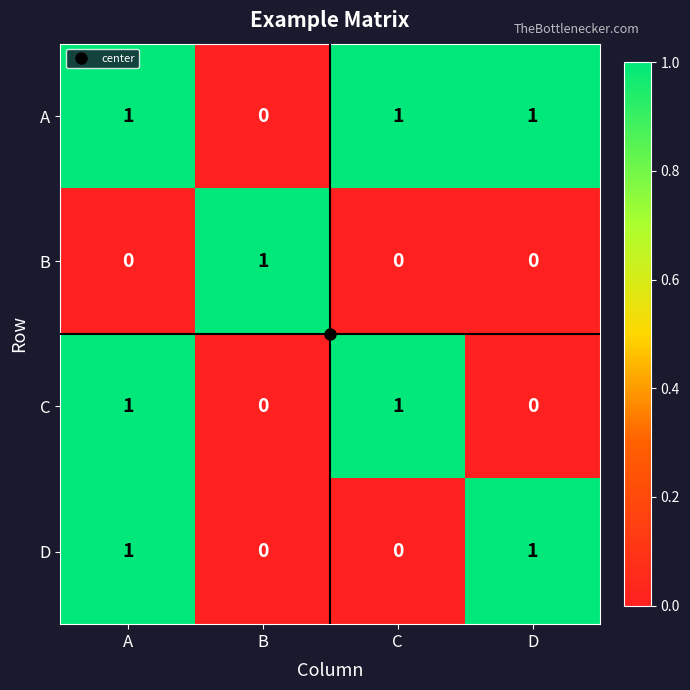

The value of B at B is 0. True or false?

False